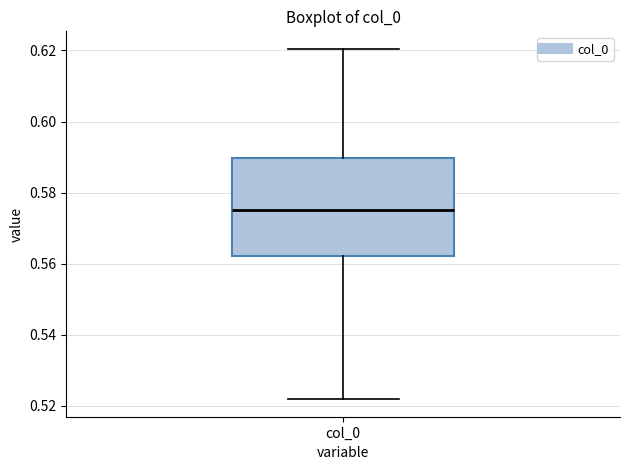

Transcribe this box plot: give where the median line is, the range the box spans, and where the two whiskers end, as read against the y-axis. The values are not printed on the chart, so give them approximately, as read against the axis.

median 0.576, box 0.562 to 0.590, whiskers 0.522 to 0.620